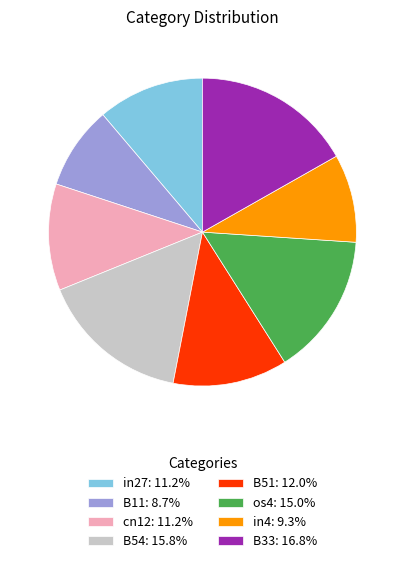

Is there a majority slice in this chart?

No